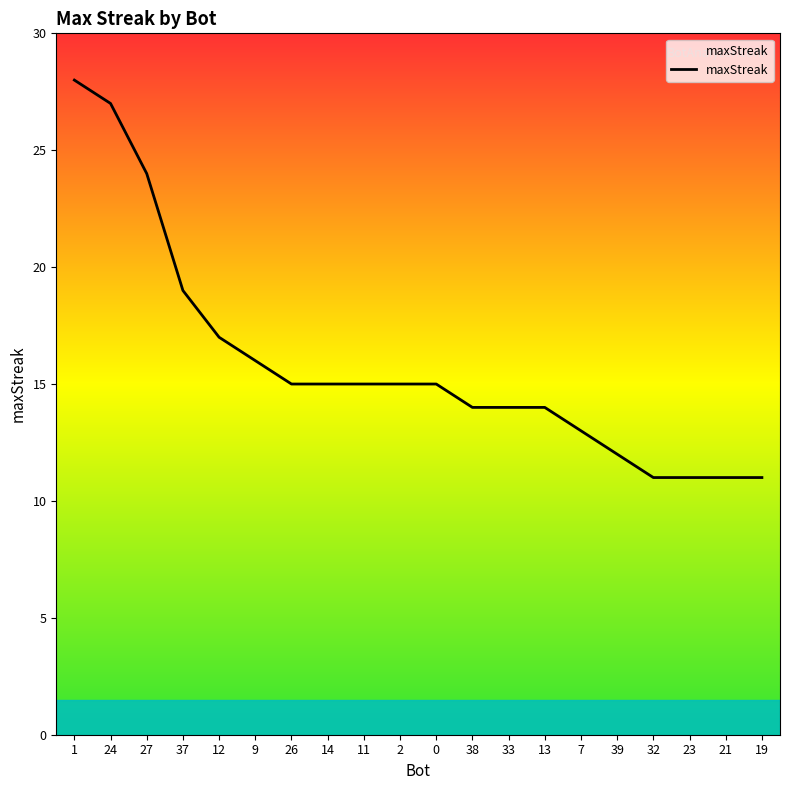

Which category has the highest value across all series?

1